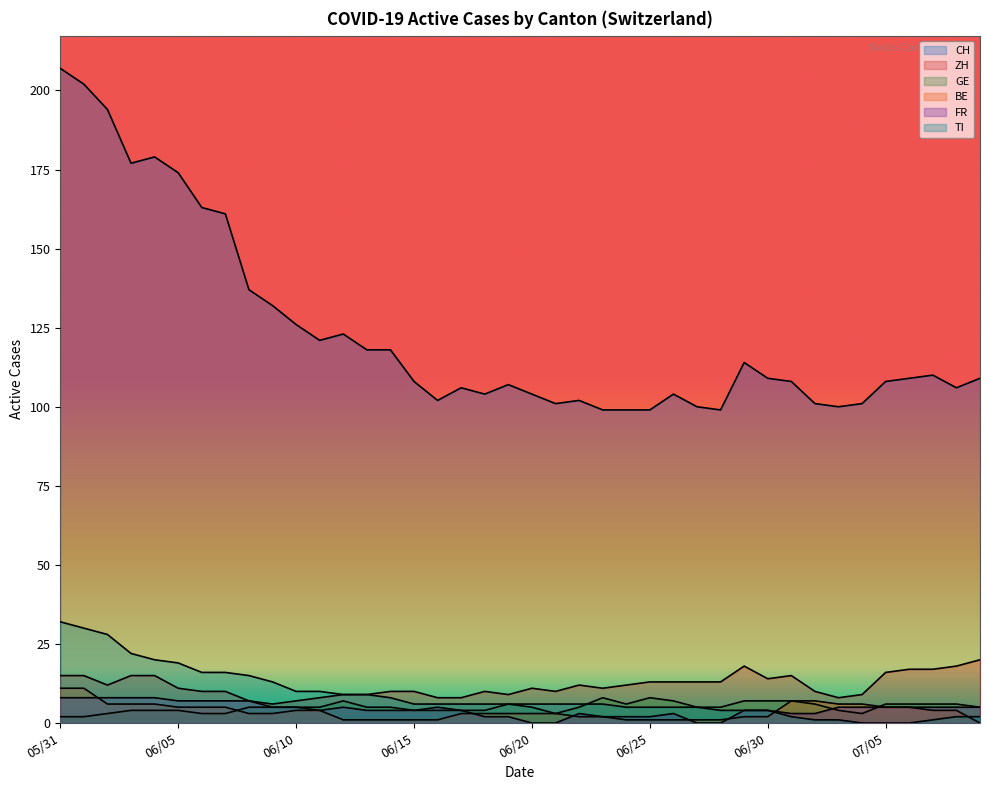

Reading left to right, what are all the values shown in this chart?

CH: 207	202	194	177	179	174	163	161	137	132	126	121	123	118	118	108	102	106	104	107	104	101	102	99	99	99	104	100	99	114	109	108	101	100	101	108	109	110	106	109
ZH: 15	15	12	15	15	11	10	10	7	6	7	8	9	9	10	10	8	8	10	9	11	10	12	11	12	13	13	13	13	18	14	15	10	8	9	16	17	17	18	20
GE: 2	2	3	4	4	4	3	3	5	5	5	5	7	5	5	4	4	4	4	6	5	3	5	8	6	8	7	5	5	7	7	7	6	4	3	6	6	6	6	5
BE: 11	11	6	6	6	5	5	5	3	3	4	4	1	1	1	1	1	3	3	3	3	3	2	2	1	1	1	1	1	2	2	7	7	6	6	5	5	4	4	0
FR: 8	8	8	8	8	7	7	7	7	5	5	4	5	4	4	4	5	4	2	2	0	0	3	2	2	2	3	0	0	4	4	3	3	5	5	5	5	5	5	5
TI: 32	30	28	22	20	19	16	16	15	13	10	10	9	9	8	6	6	6	6	6	6	6	6	6	5	5	5	5	4	4	4	2	1	1	0	0	0	1	2	2